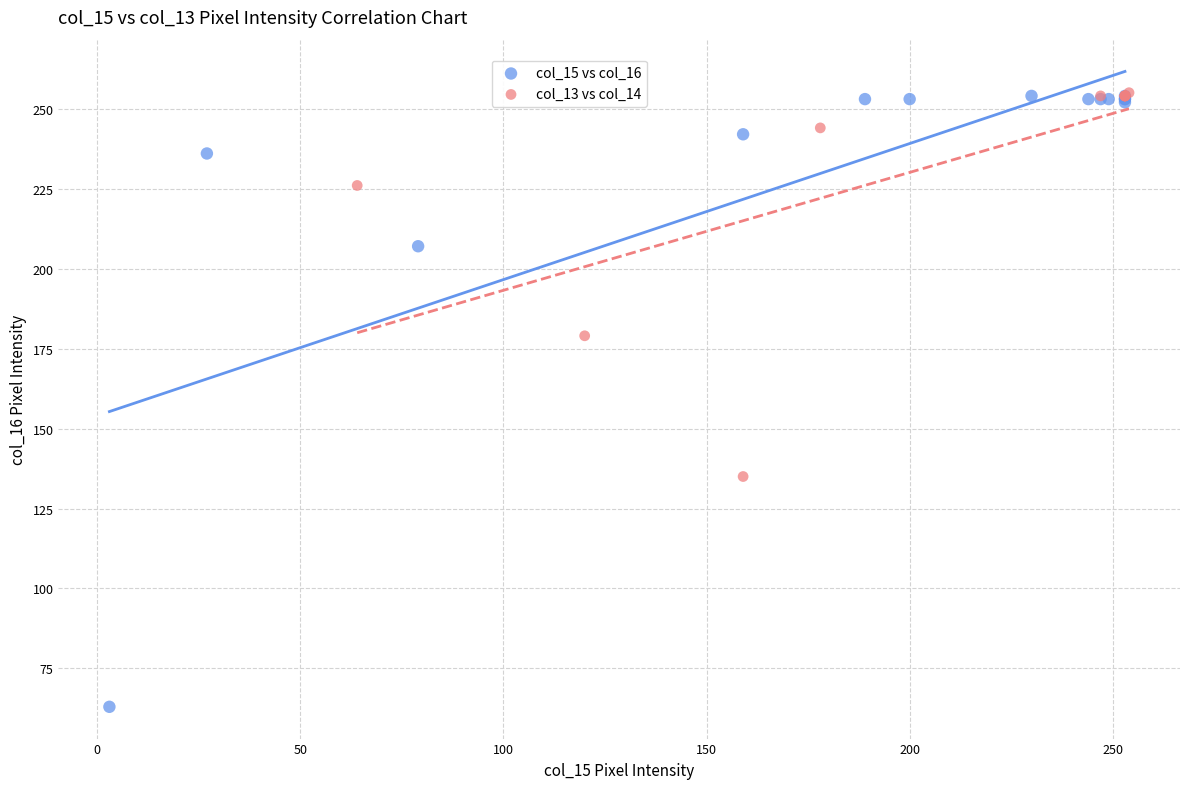

Which series contains the lowest Y value?

col_15 vs col_16